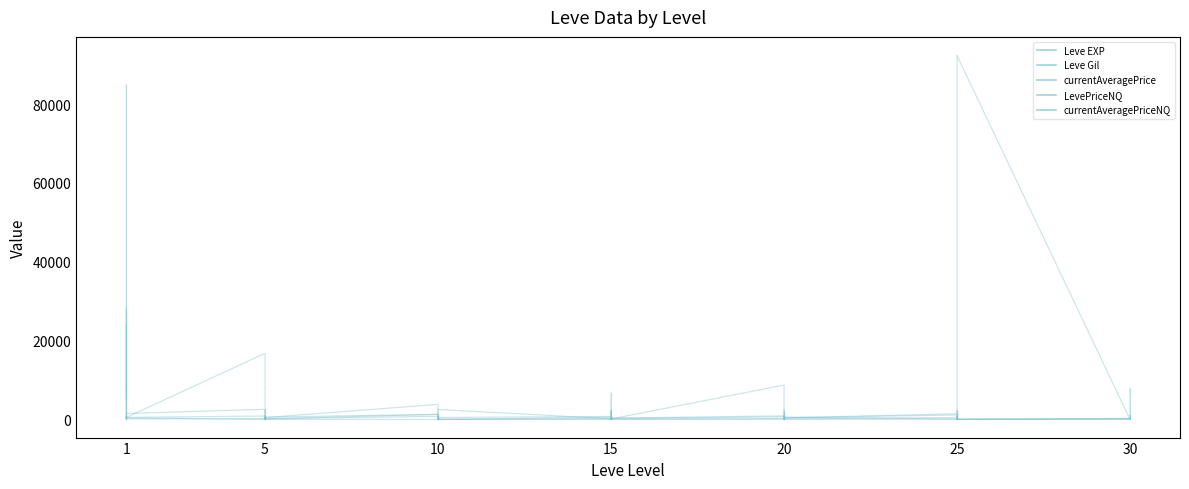

What is the highest value of the Leve Gil series?

420